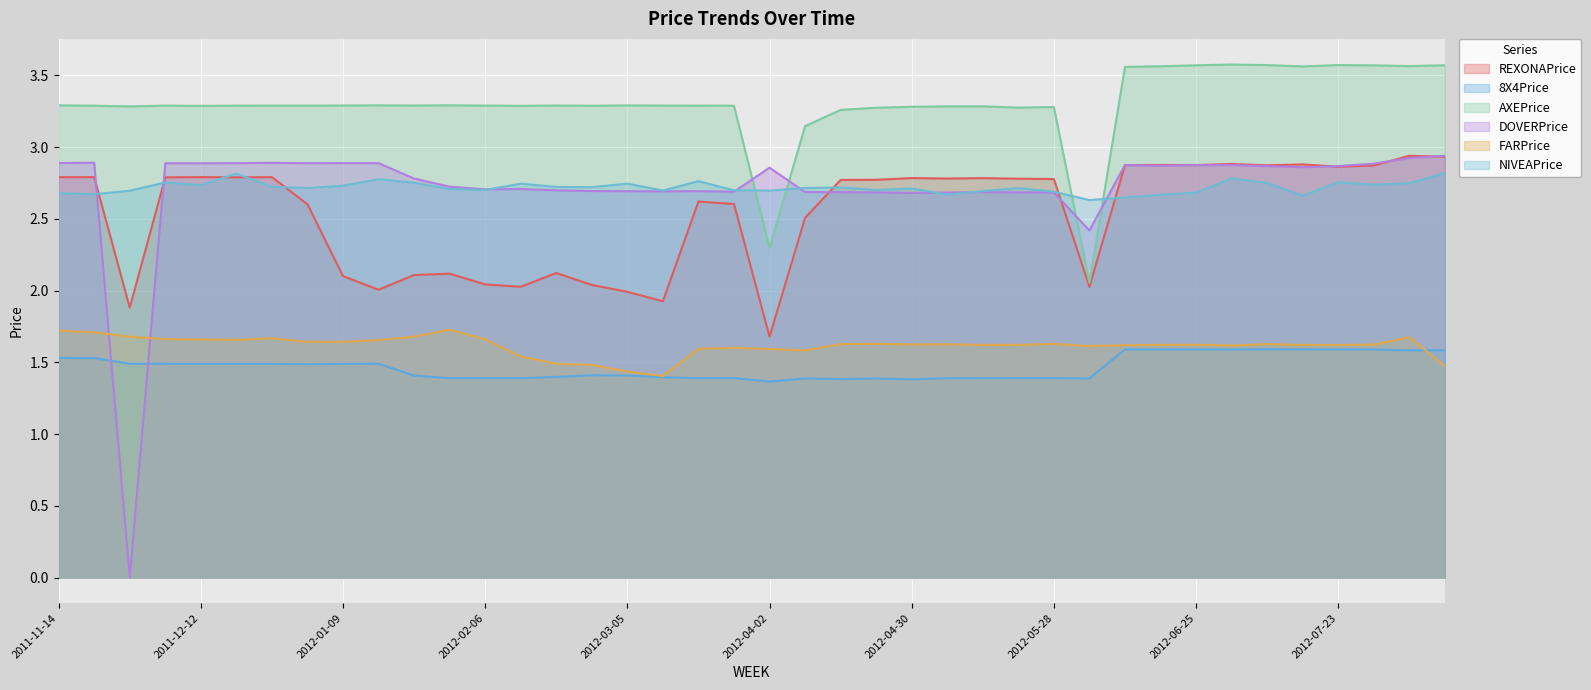

Between 2012-05-21 and 2012-04-23, which is larger?

2012-05-21